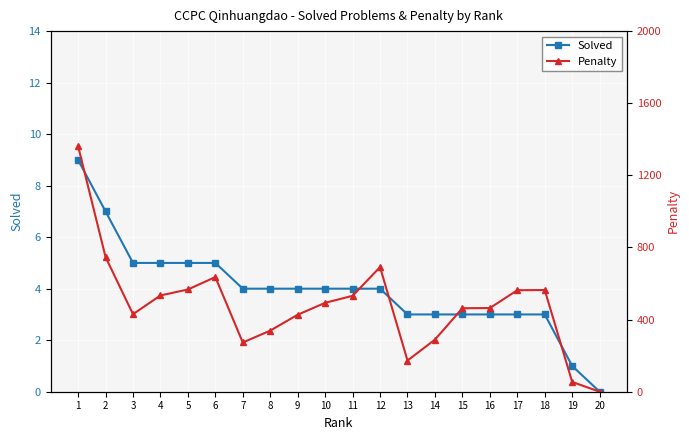

Rank the series at 2 from highest to lowest value.

Penalty, Solved